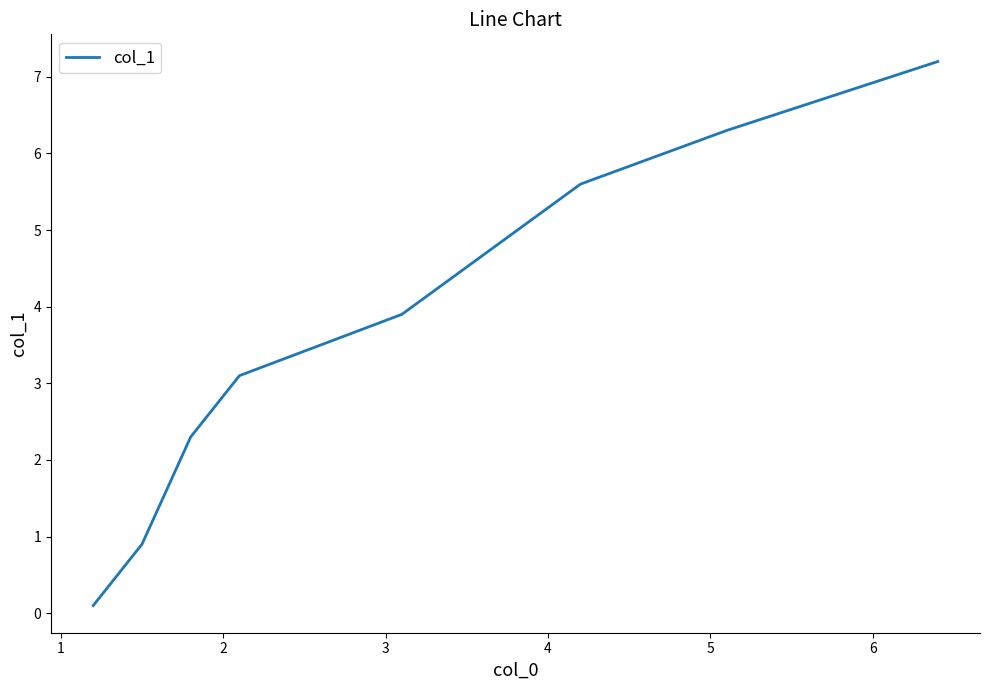

True or false: the data has more than 0 interior local peaks.

False